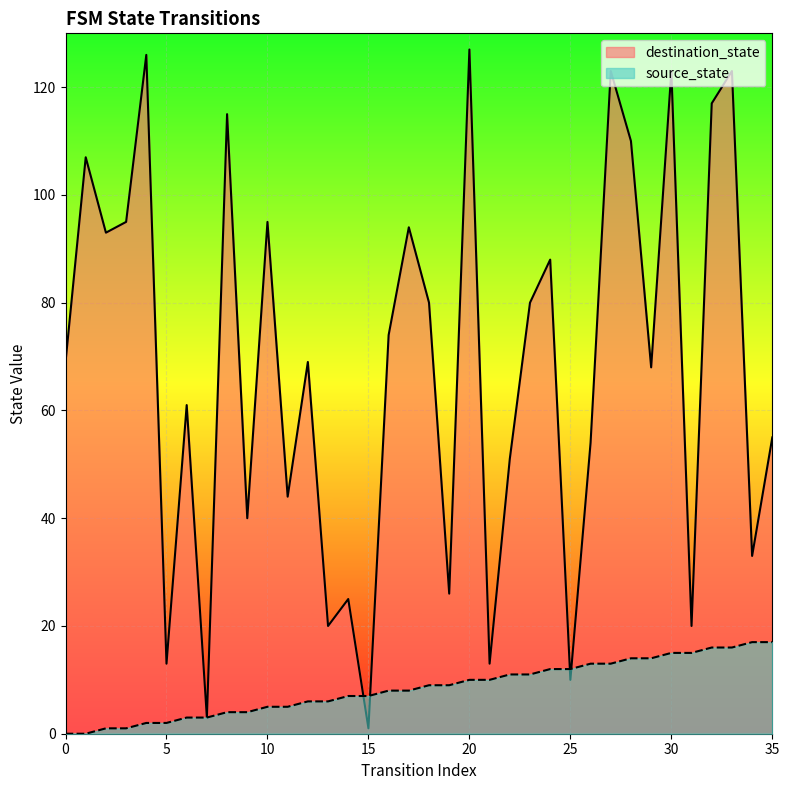

Rank the series at 2 from lowest to highest value.

source_state, destination_state